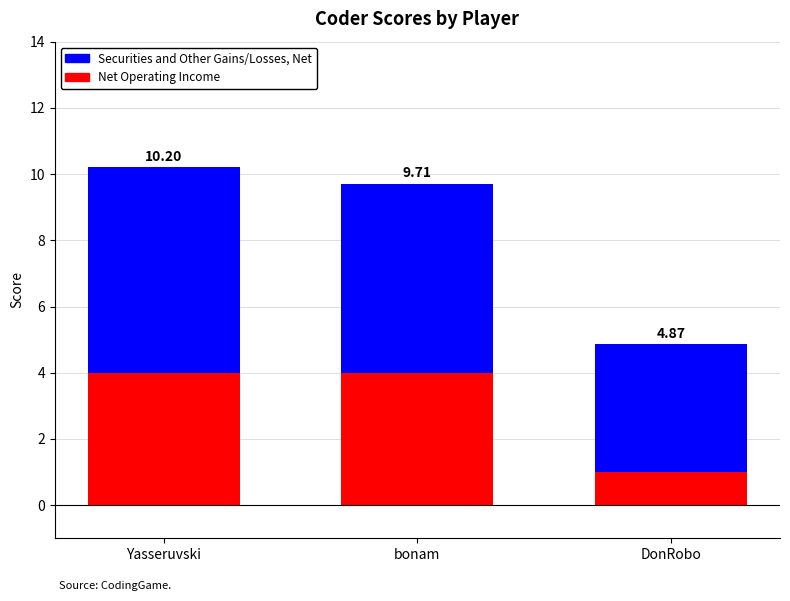

What are all the series names shown in the legend?

Securities and Other Gains/Losses, Net, Net Operating Income